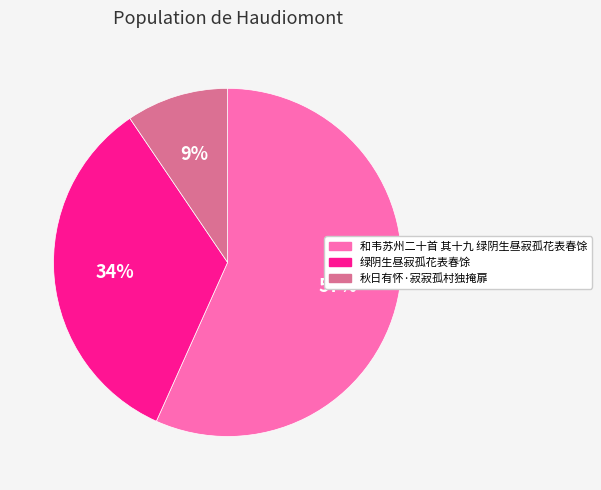

To the nearest percent, what is the average slice percentage?

33%